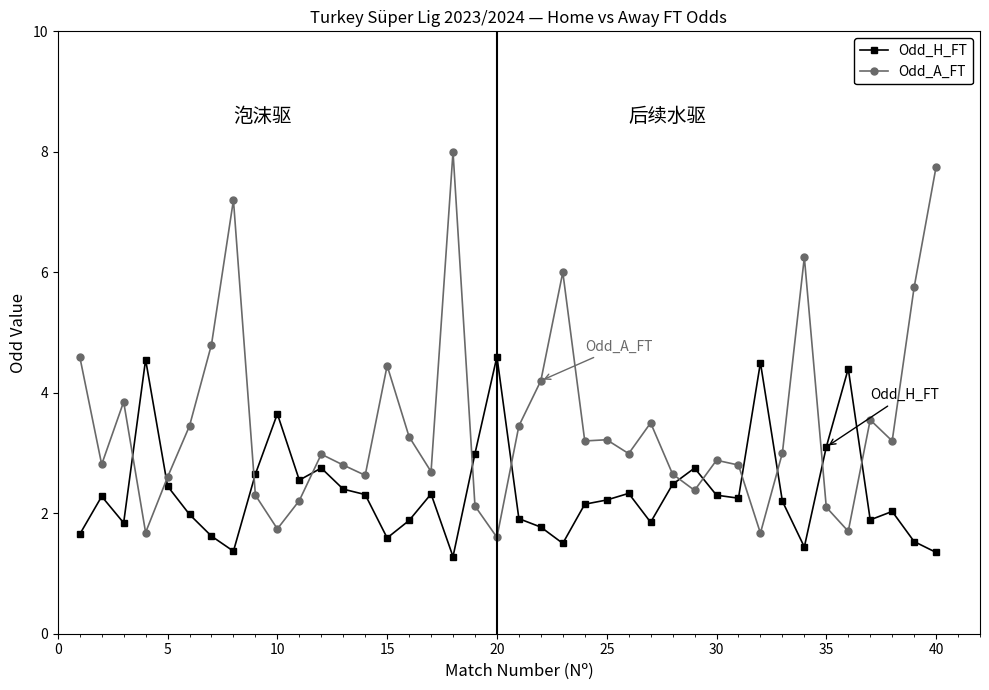

Does the chart display data point markers on the line(s)?

Yes